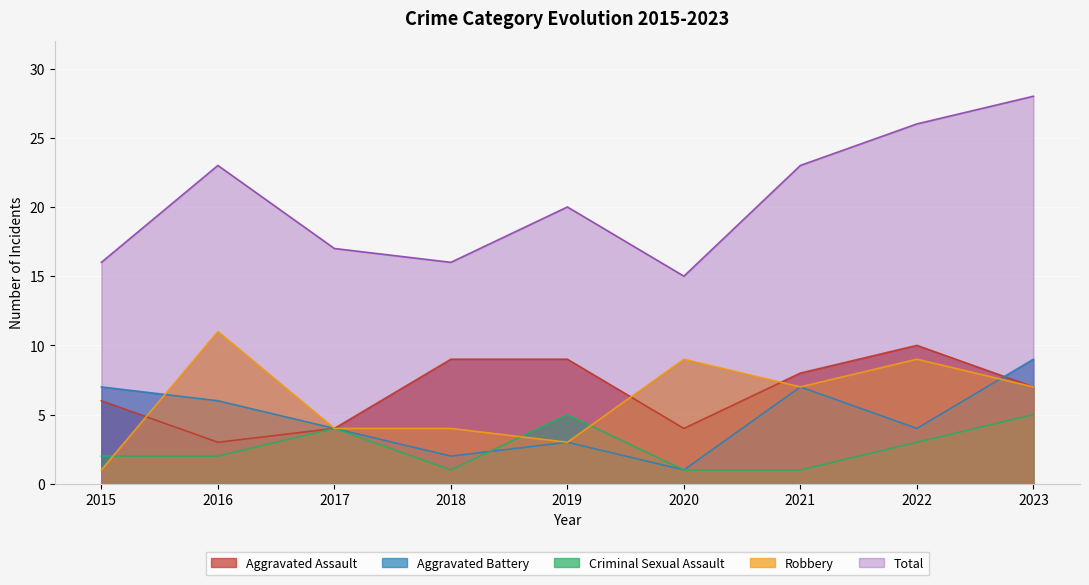

Between 2021 and 2015, which is larger?

2021